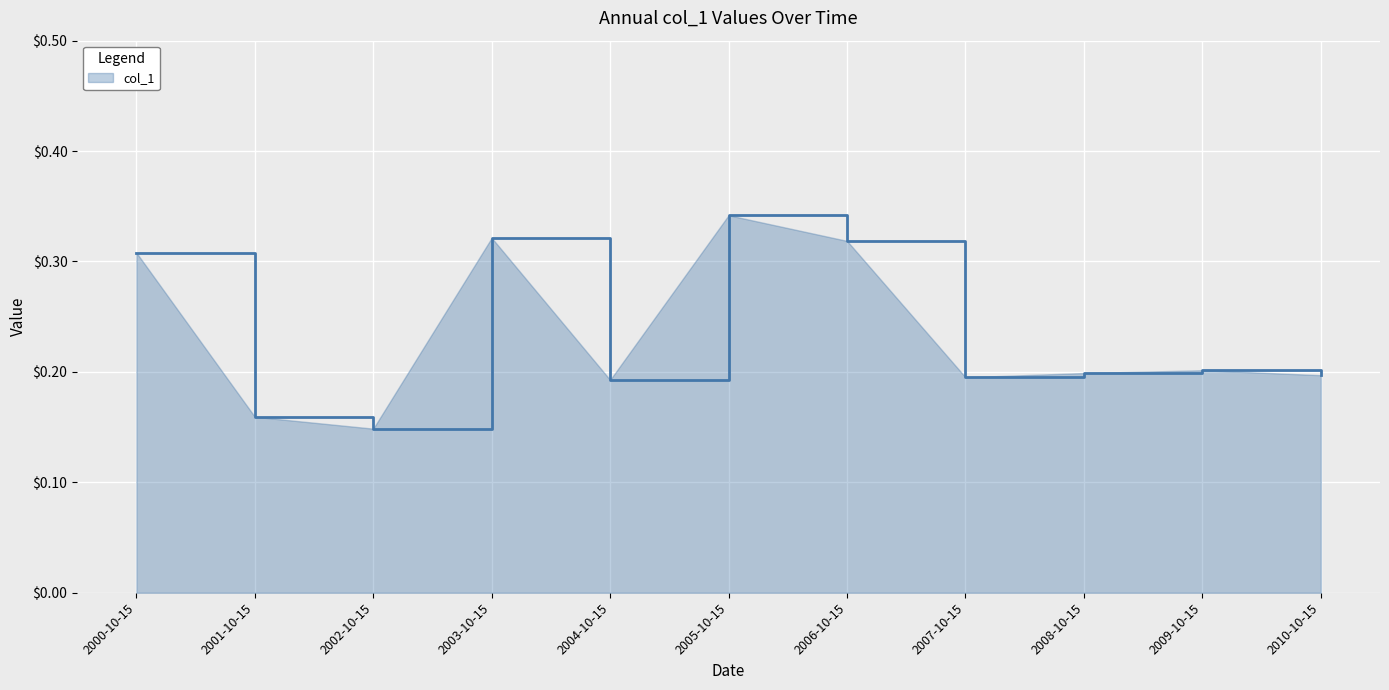

Which has a higher value, 2005-10-15 or 2000-10-15?

2005-10-15